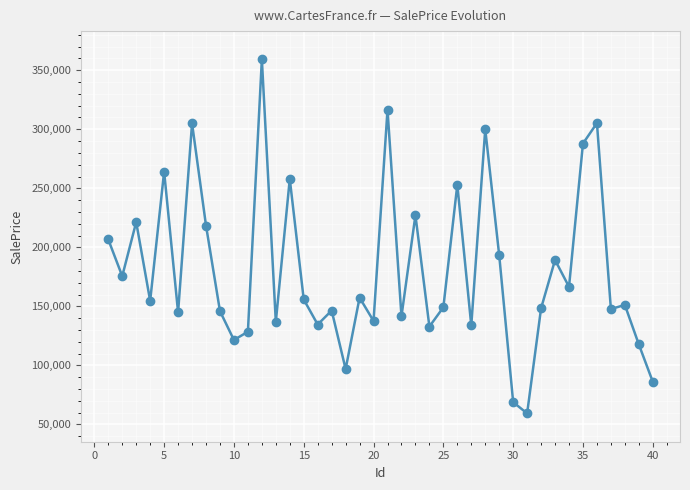

True or false: the data has more than 1 interior local peaks.

True